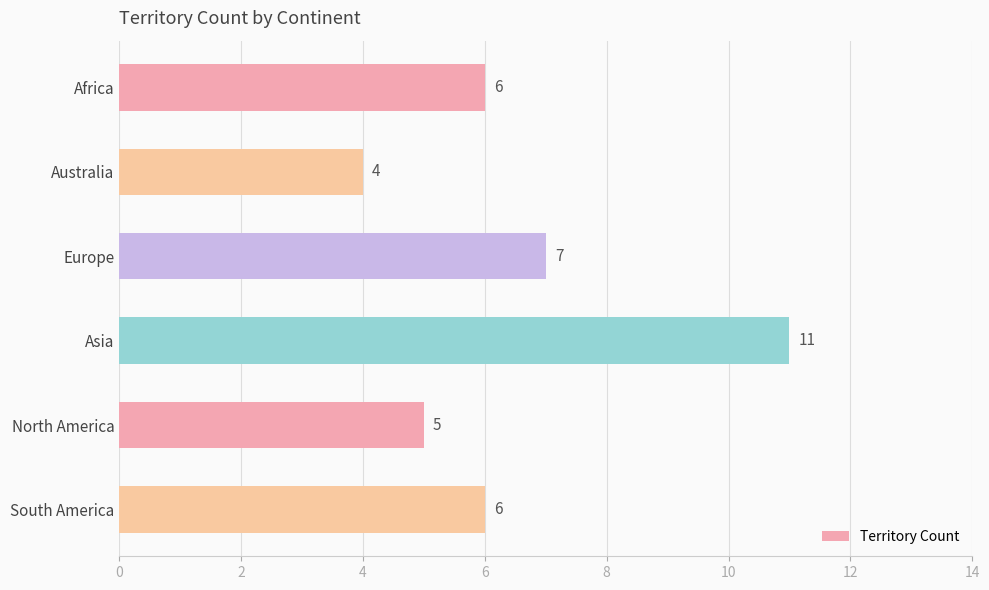

At which label is the value closest to 7?

Europe